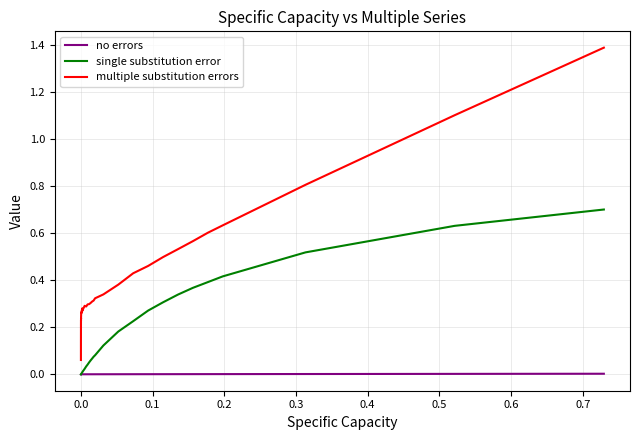

Which series has the largest total across all categories?

multiple substitution errors